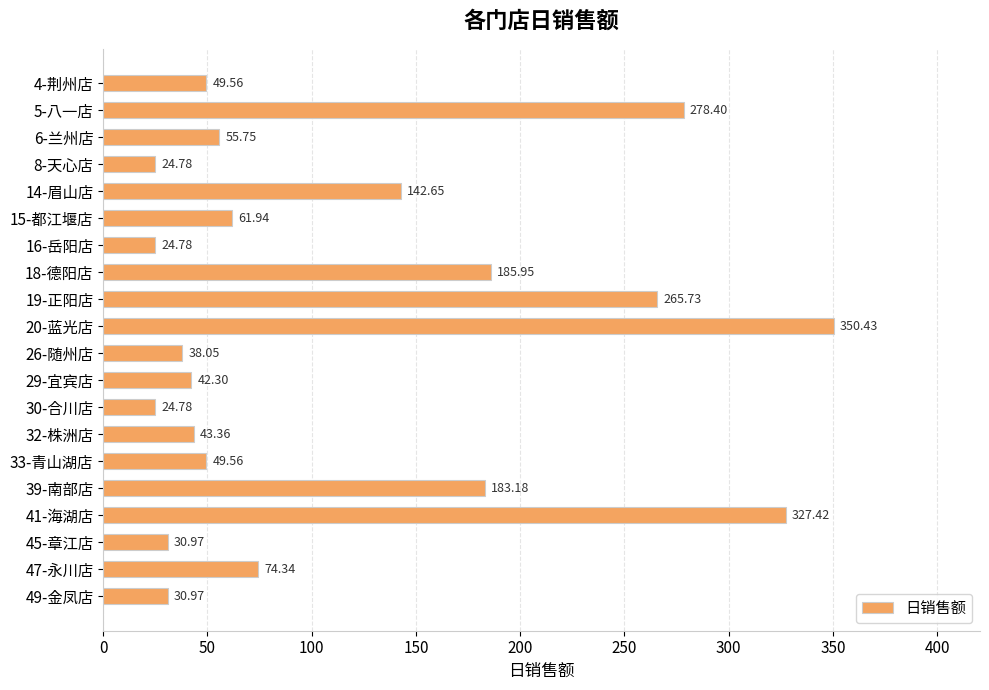

What is the change in value from 6-兰州店 to 47-永川店?

+18.6